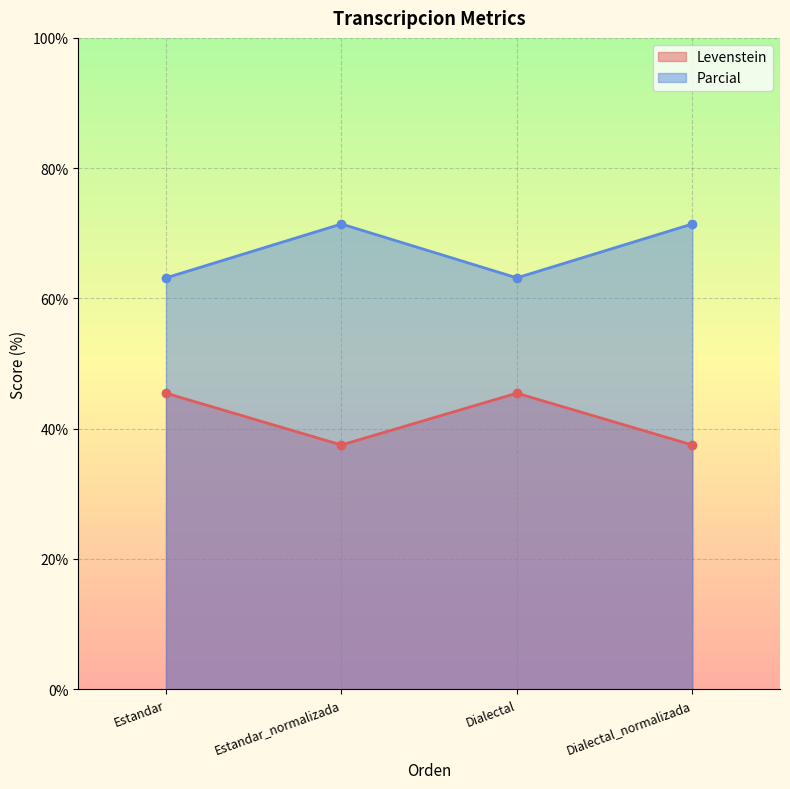

What is the average value of the Levenstein series?

41.5